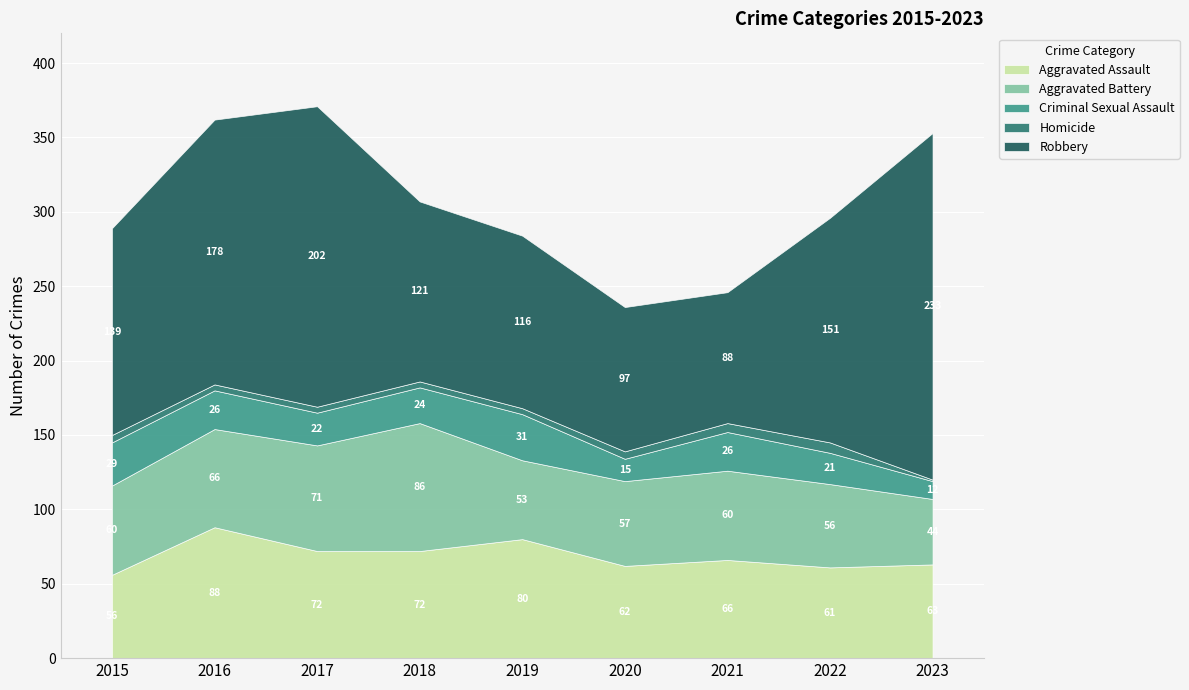

The value of Criminal Sexual Assault at 2021 is 26. True or false?

True